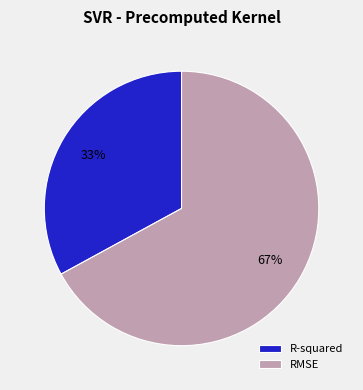

Is R-squared the majority of the pie?

No